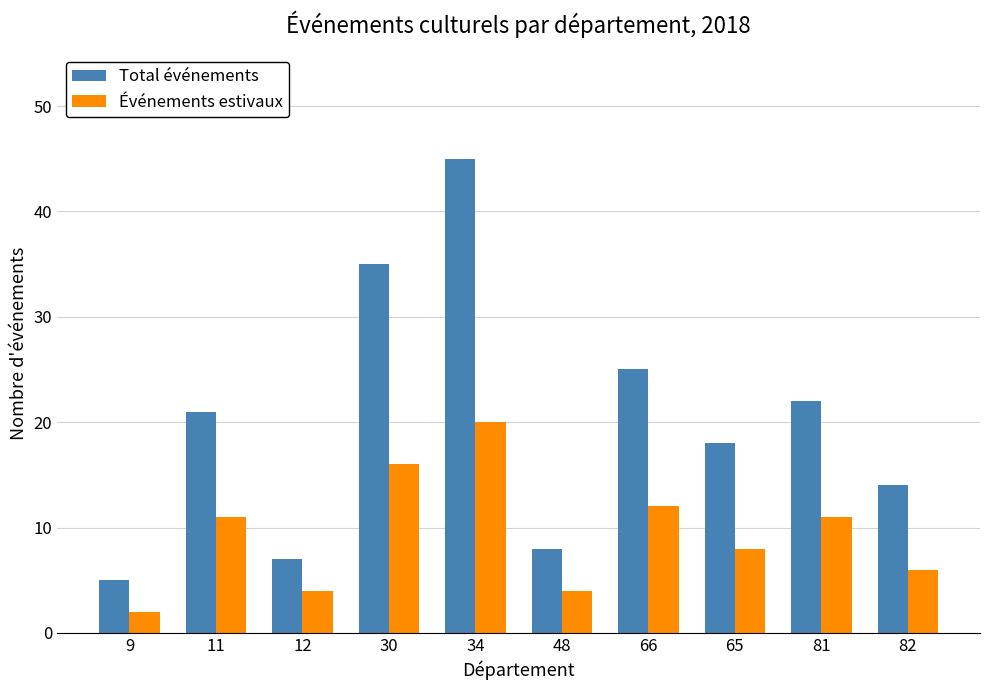

What position from the left is 65?

8